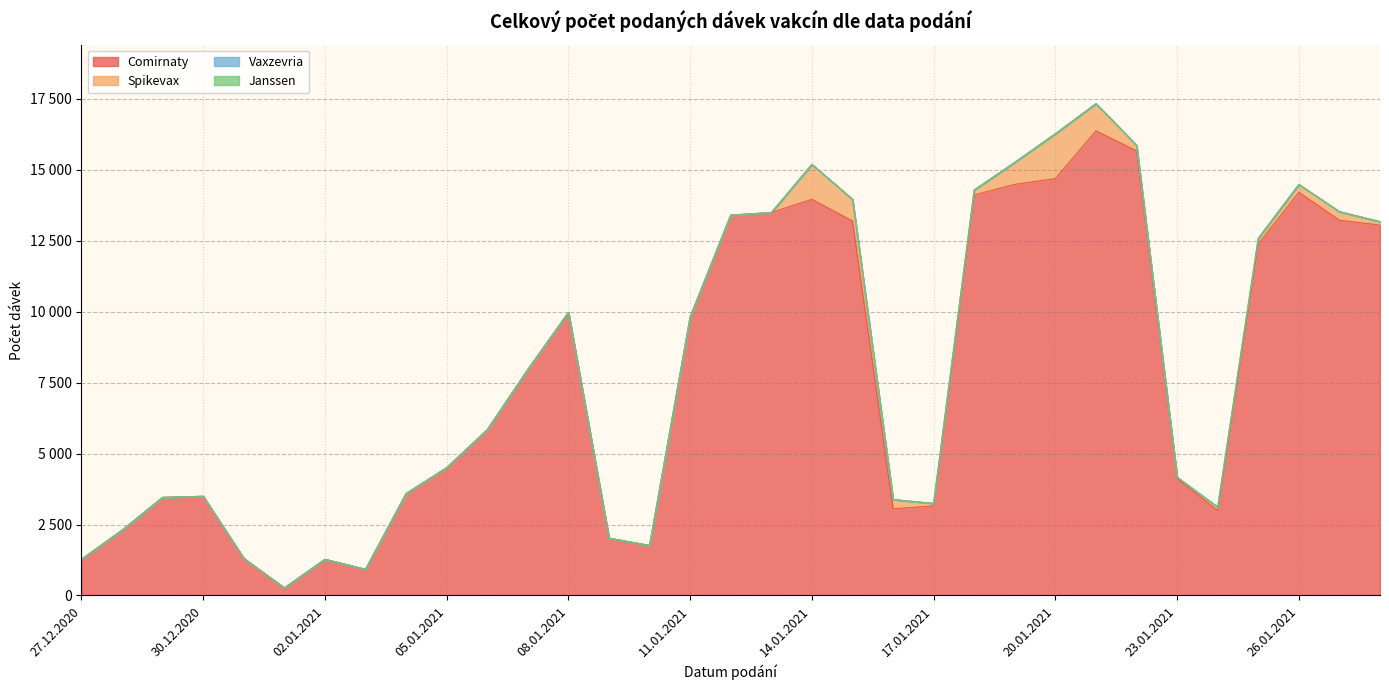

What is the total value across all series at 09.01.2021?

2020